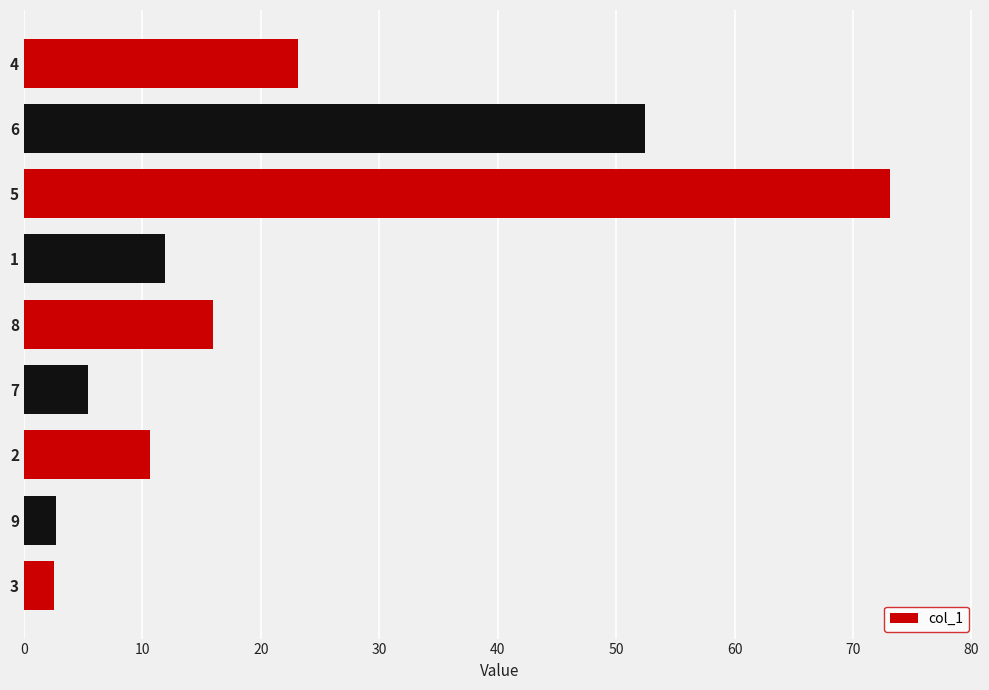

Where is the data nearest to the value 37?

4